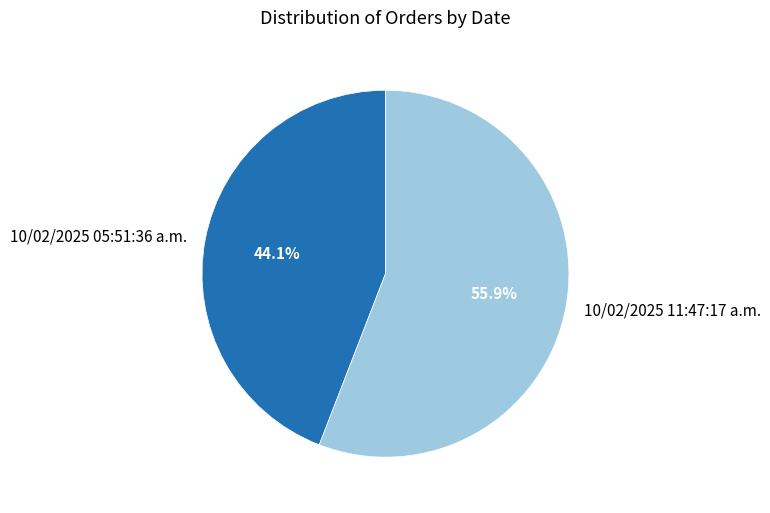

Count the number of slices in the pie.

2